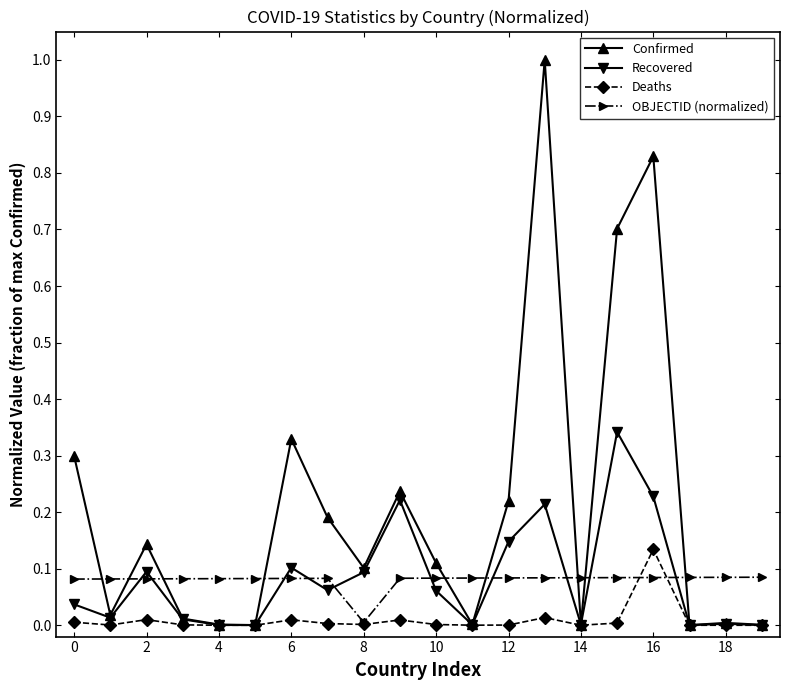

How many categories are shown in the chart?

20